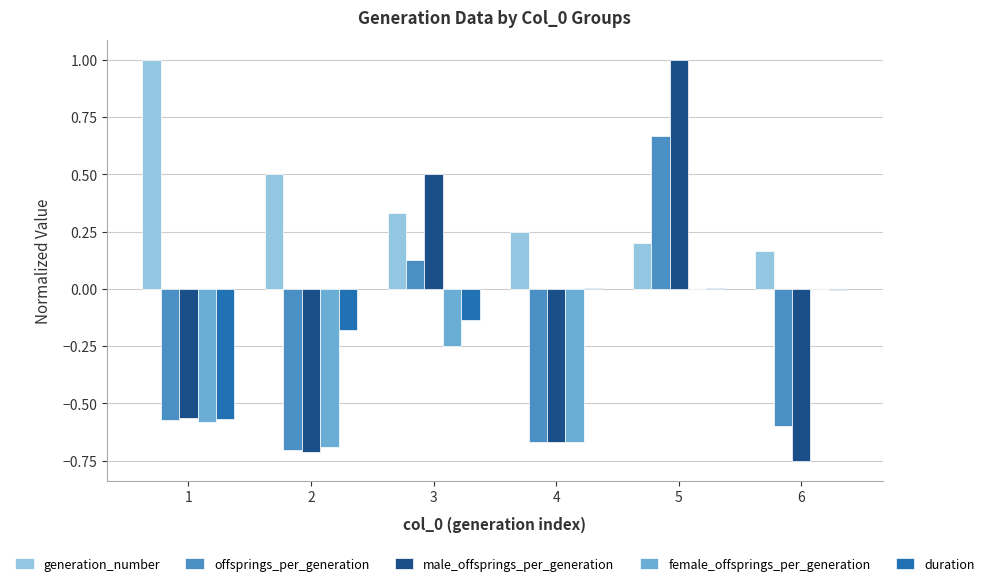

Are the bars horizontal?

No